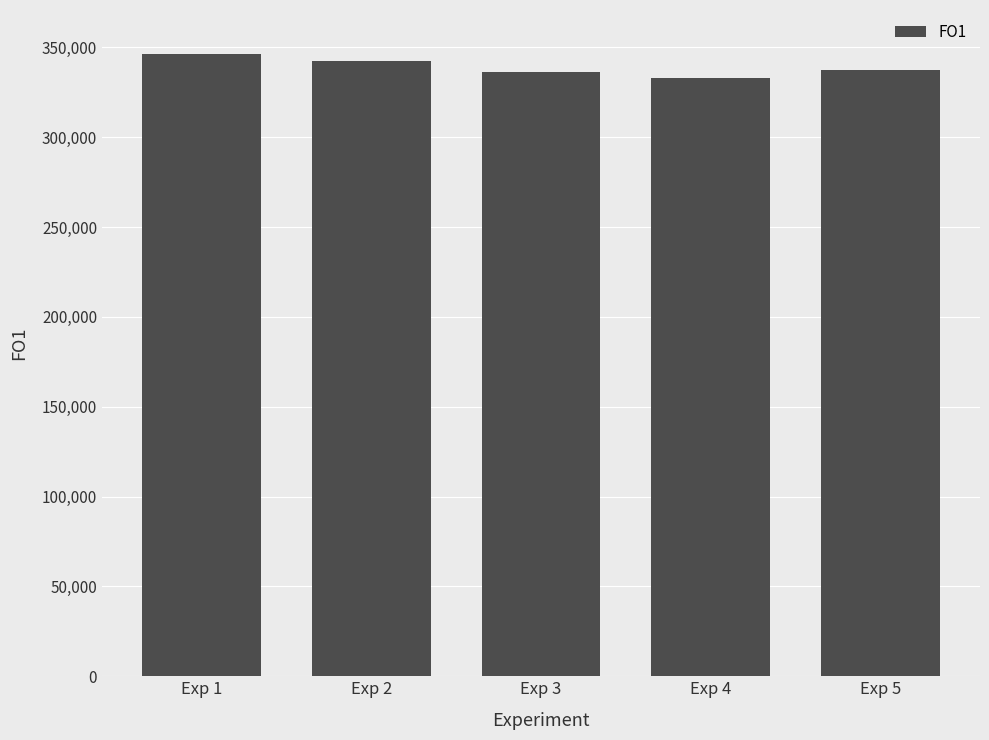

What is the ratio of the value at Exp 2 to the value at Exp 1?

1.0